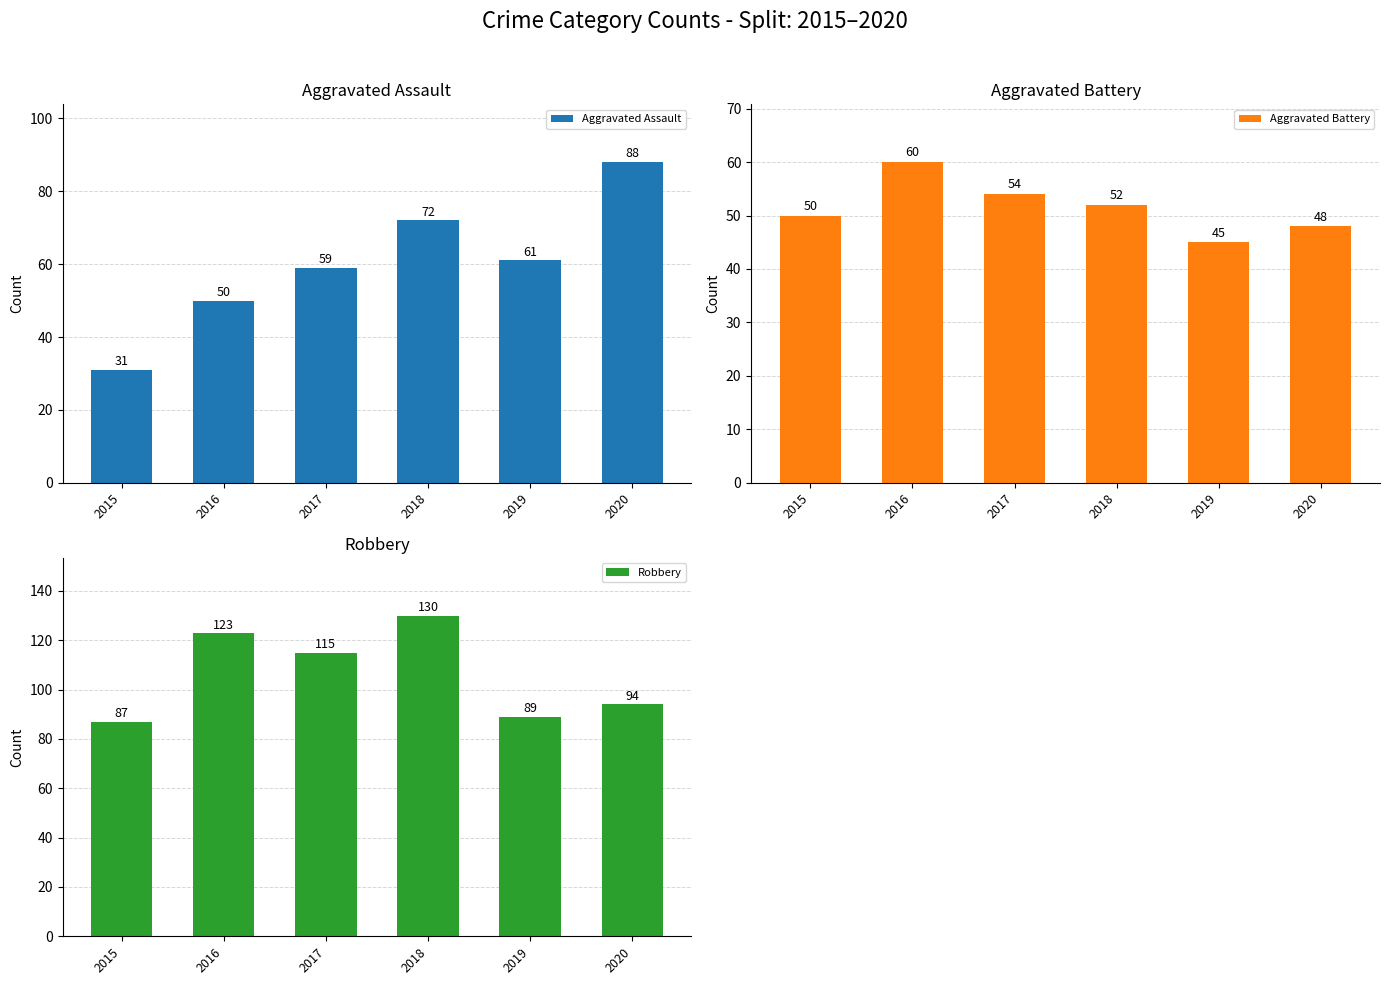

What is the minimum value for Robbery?

87